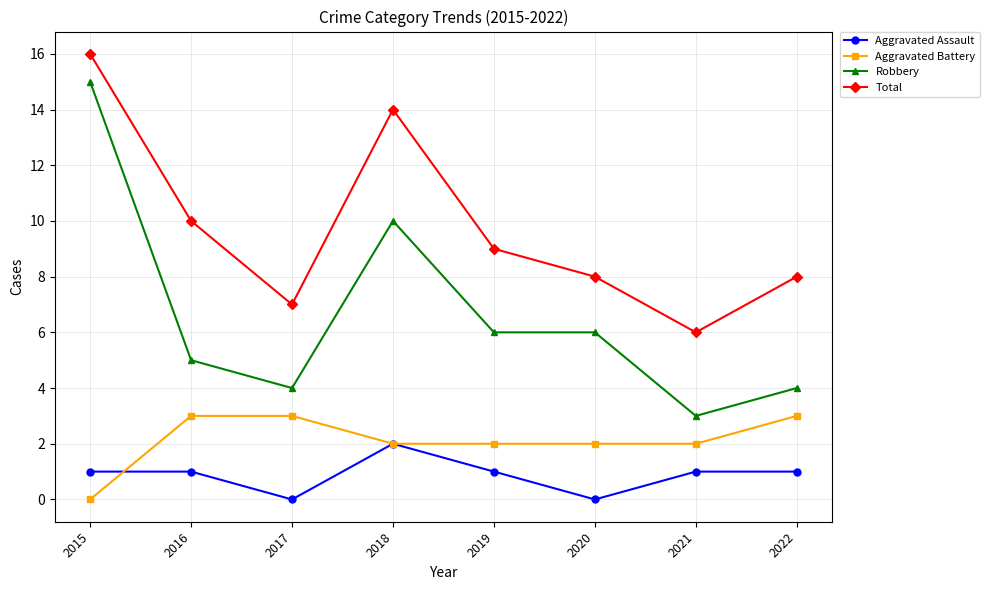

What are all the series names shown in the legend?

Aggravated Assault, Aggravated Battery, Robbery, Total